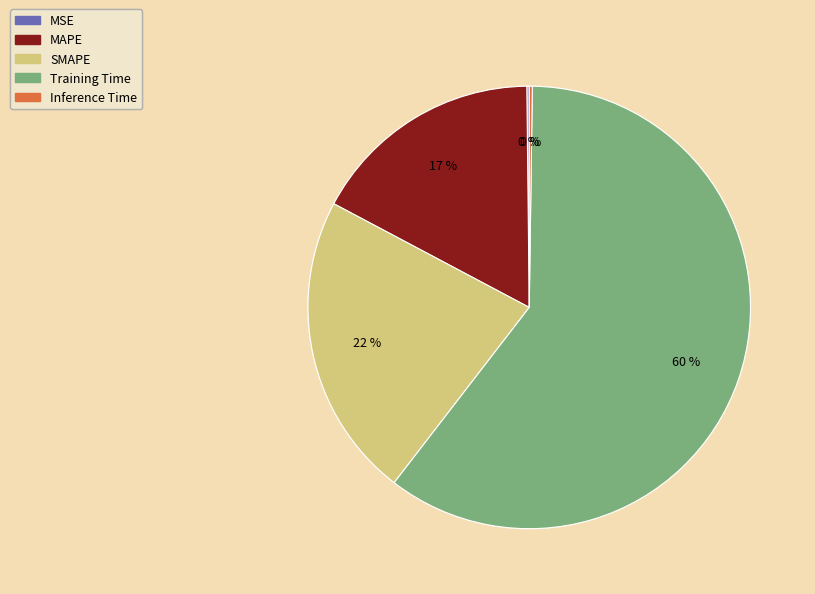

The Training Time slice represents 60% of the pie. True or false?

True